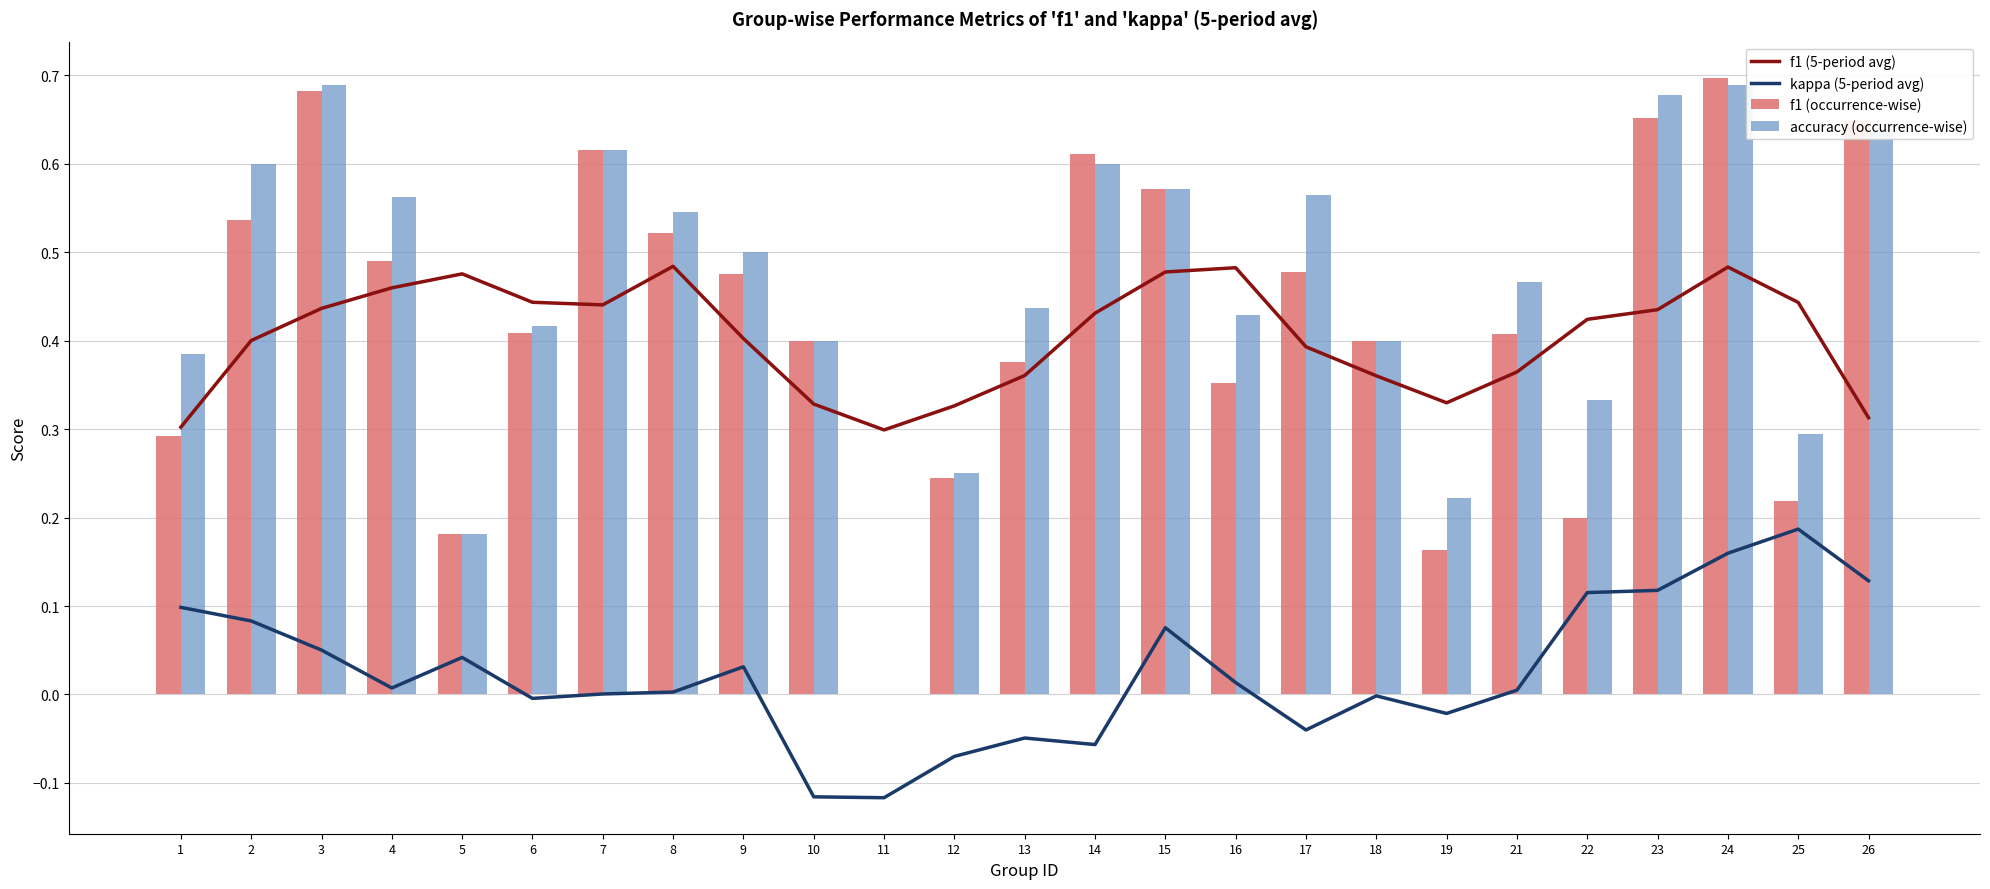

Which series changed the most between 1 and 5?

accuracy (occurrence-wise)